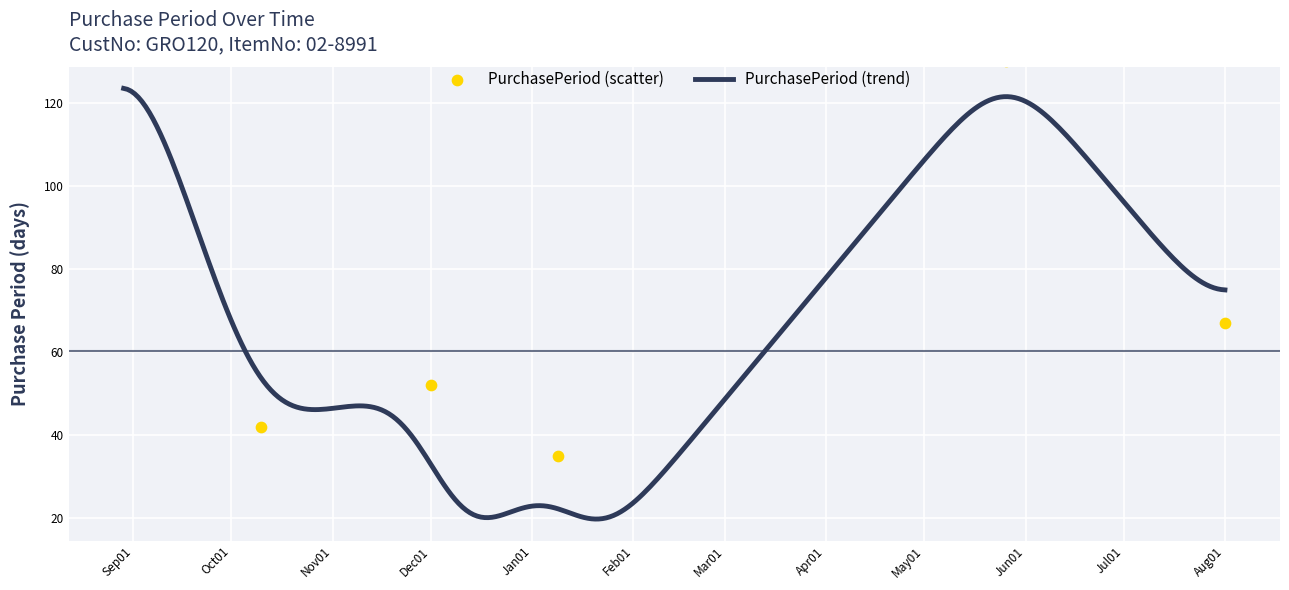

What is the minimum value for PurchasePeriod (trend)?

19.7